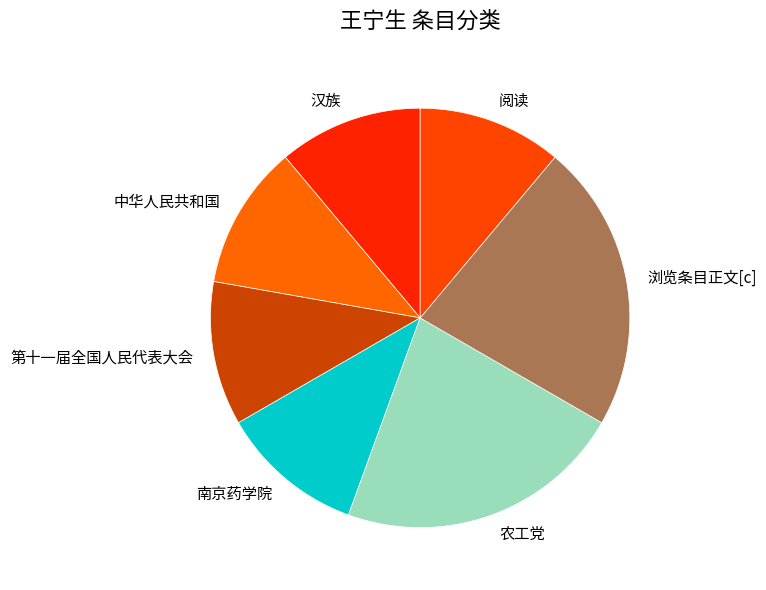

The 阅读 slice represents 11% of the pie. True or false?

True